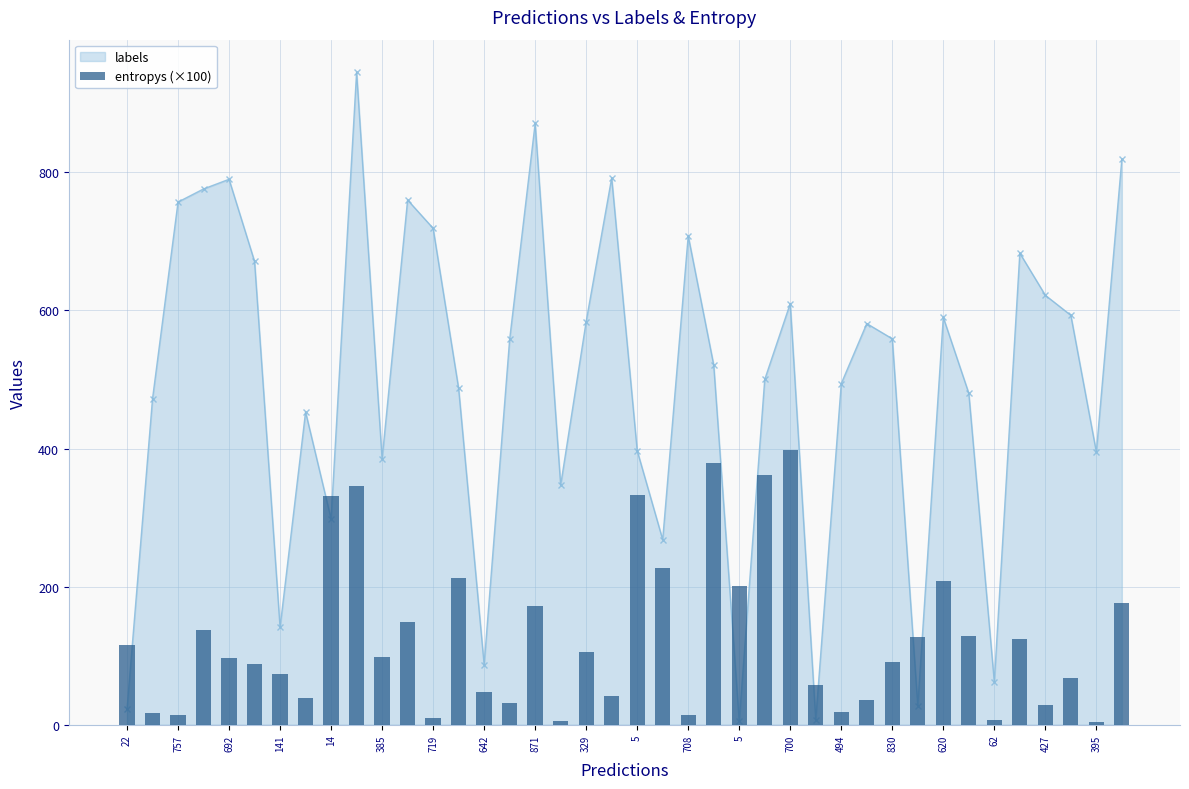

Rank the series at 385 from lowest to highest value.

entropys (×100), labels